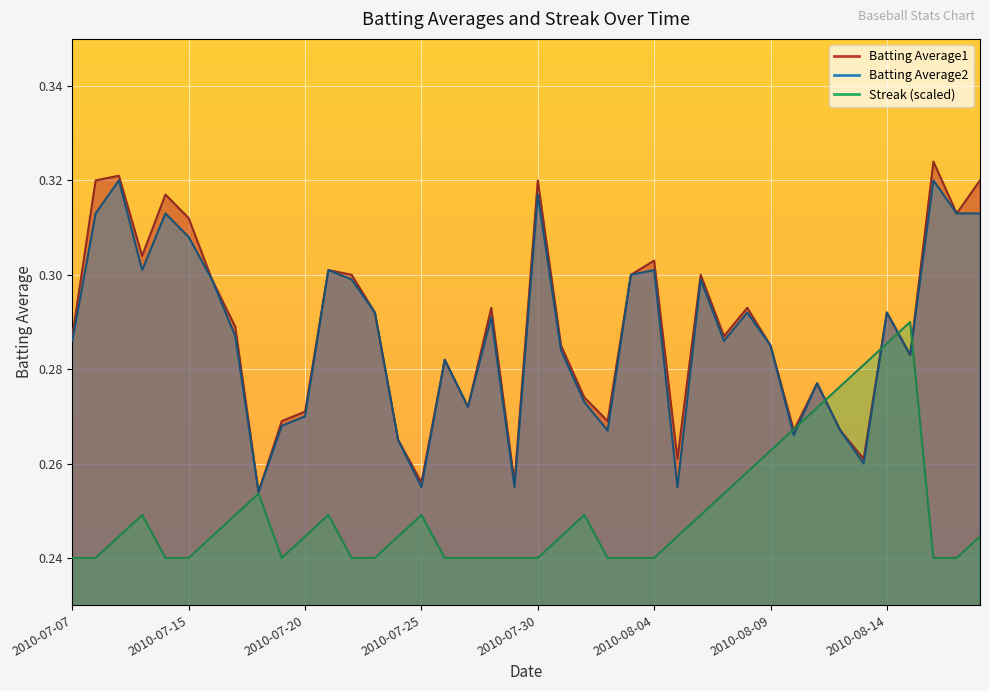

What is the difference between the second highest and second lowest values in the Batting Average2 series?

0.1